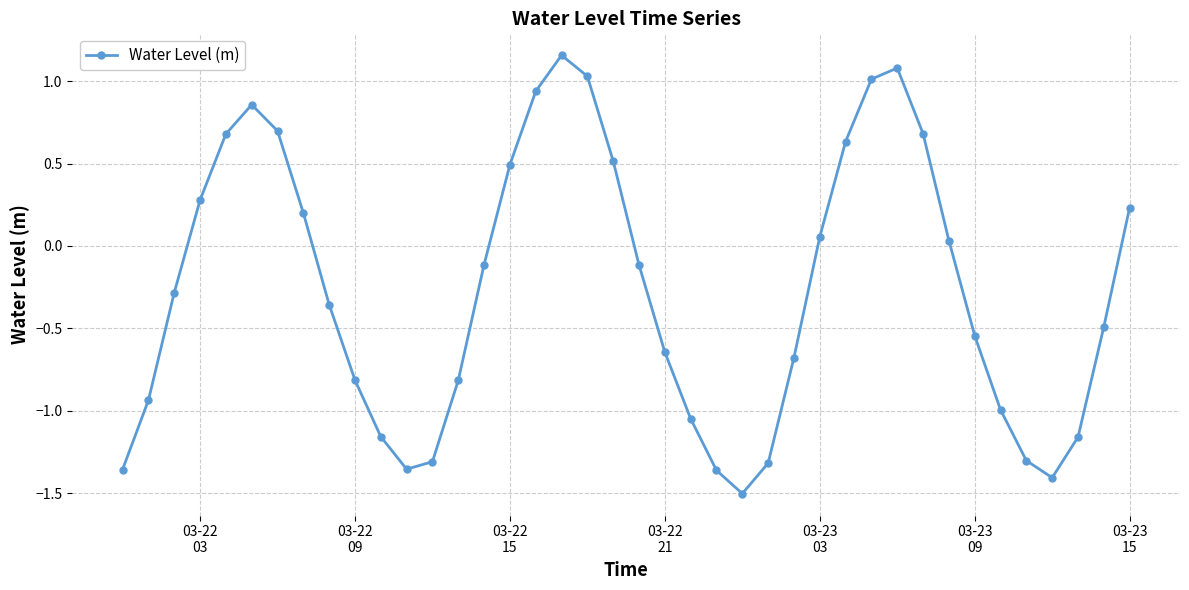

What is the minimum value shown in the chart?

-1.5